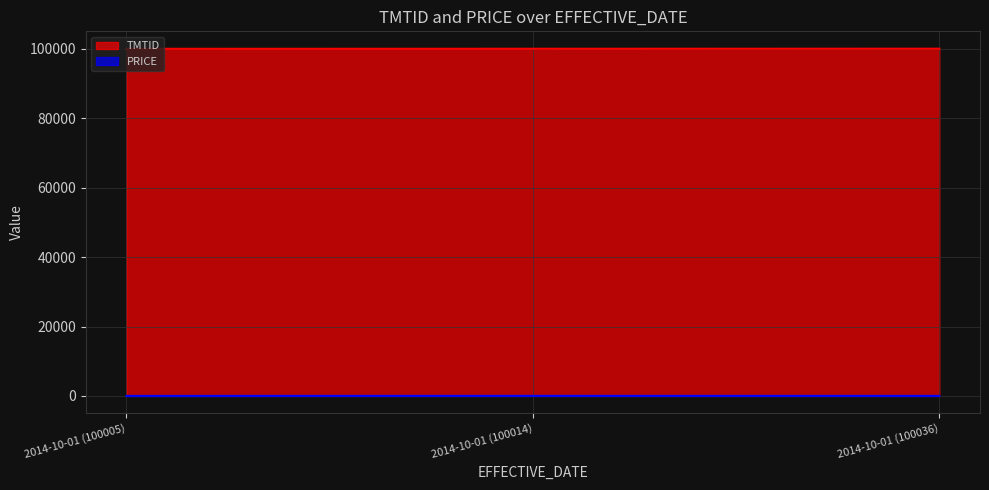

At which label is TMTID closest to 100020?

2014-10-01 (100014)